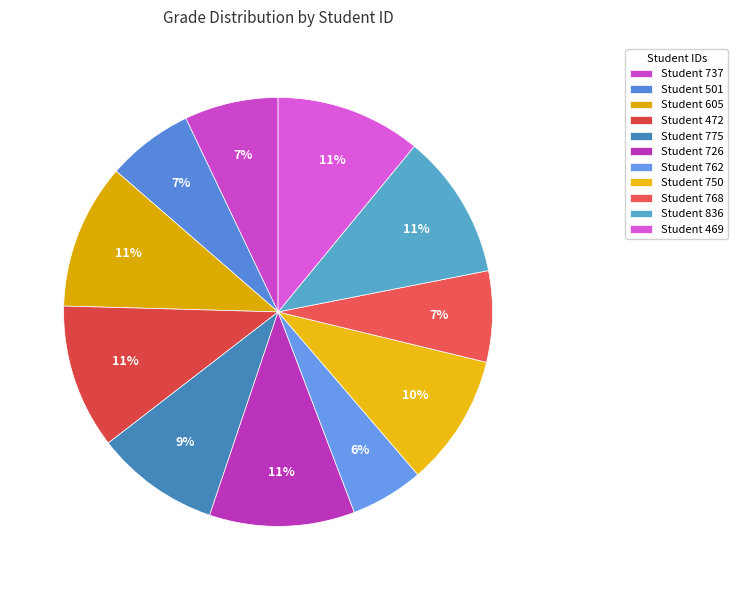

Rank the categories by value from lowest to highest.

762, 501, 768, 737, 775, 750, 472, 605, 726, 836, 469